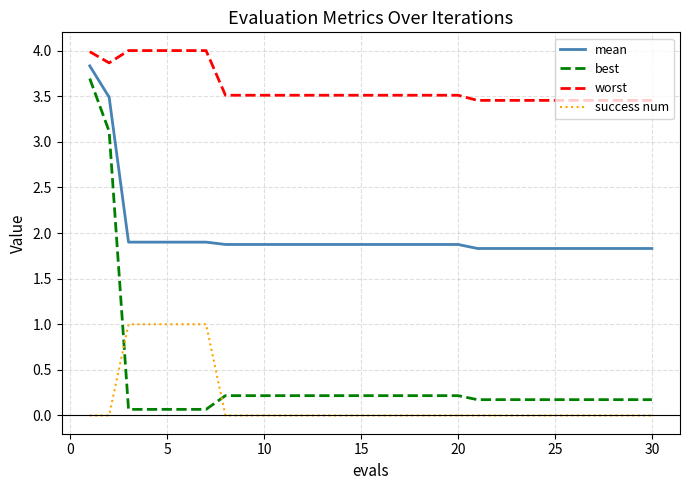

Which series has the largest total across all categories?

worst